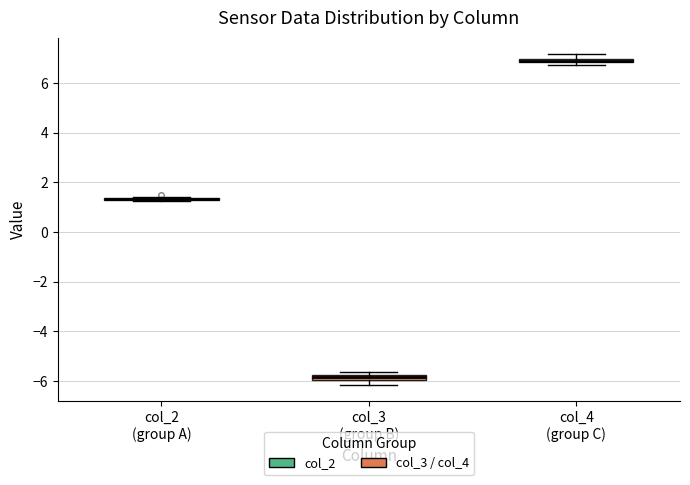

Where does the lower whisker of the box for col_3 (group B) end on the y-axis? The values are not printed on the chart, so give them approximately, as read against the axis.

-6.2